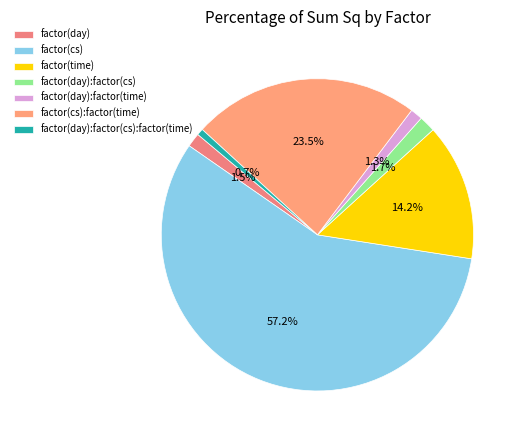

Does factor(day):factor(cs):factor(time) account for over 50% of the chart?

No